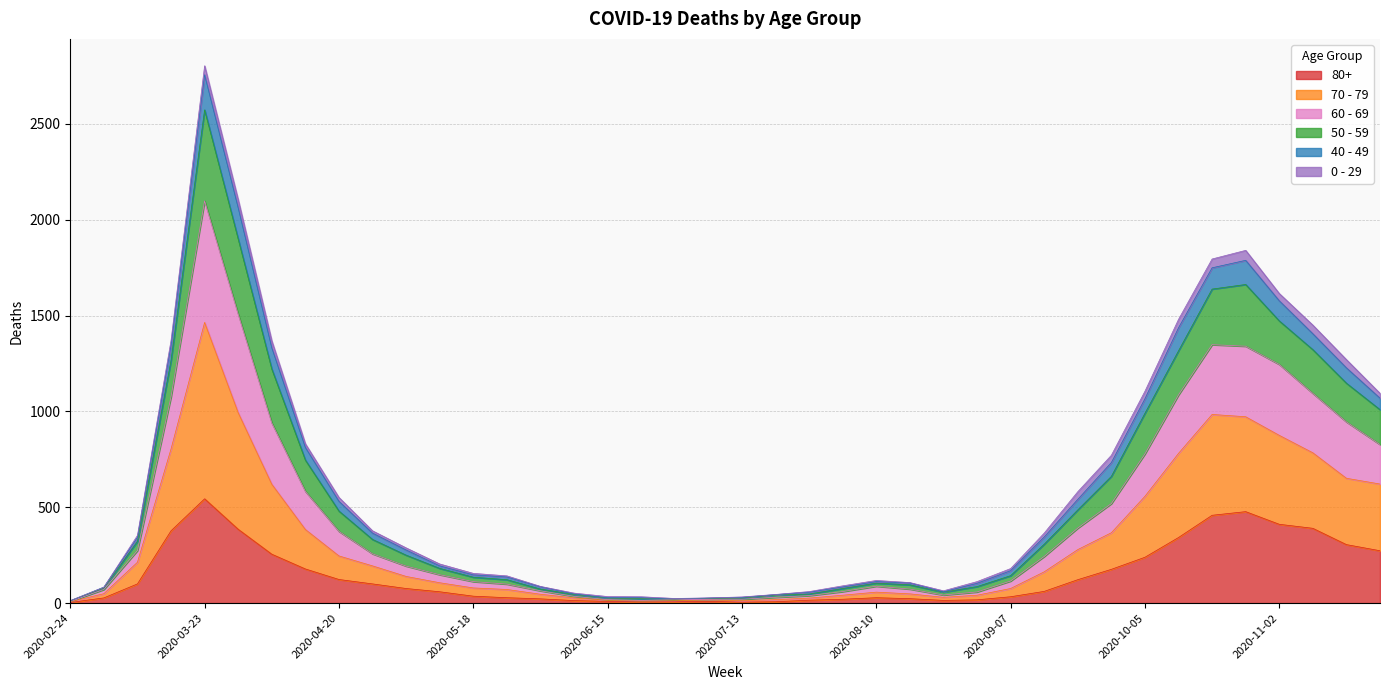

At which label does 80+ reach its peak?

2020-03-23